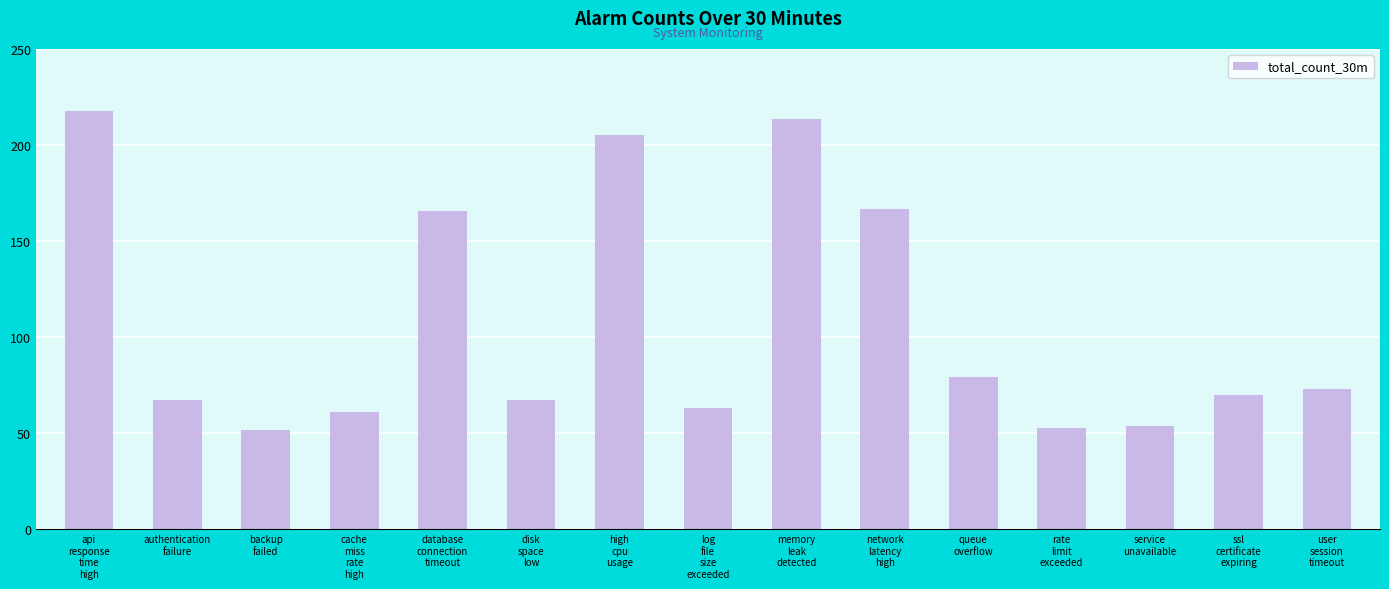

Reading right to left, extract all data points from this chart.

user
session
timeout=73.2	ssl
certificate
expiring=70.2	service
unavailable=53.9	rate
limit
exceeded=52.9	queue
overflow=79.3	network
latency
high=166.8	memory
leak
detected=213.6	log
file
size
exceeded=63.1	high
cpu
usage=205.4	disk
space
low=67.1	database
connection
timeout=165.8	cache
miss
rate
high=61.0	backup
failed=51.9	authentication
failure=67.1	api
response
time
high=217.6